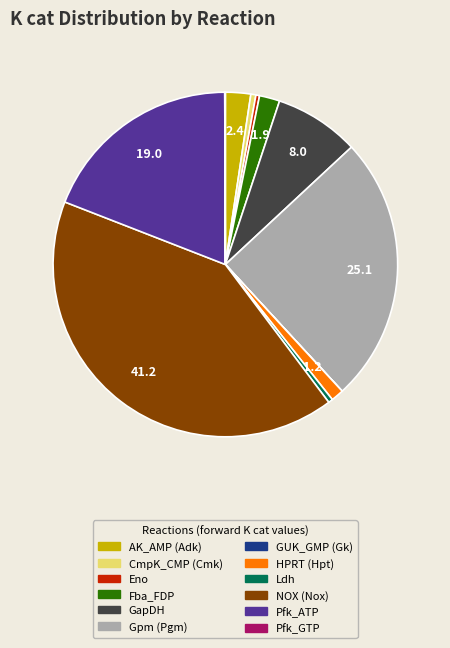

Combined, do Gpm (Pgm) and Fba_FDP account for over 50%?

No